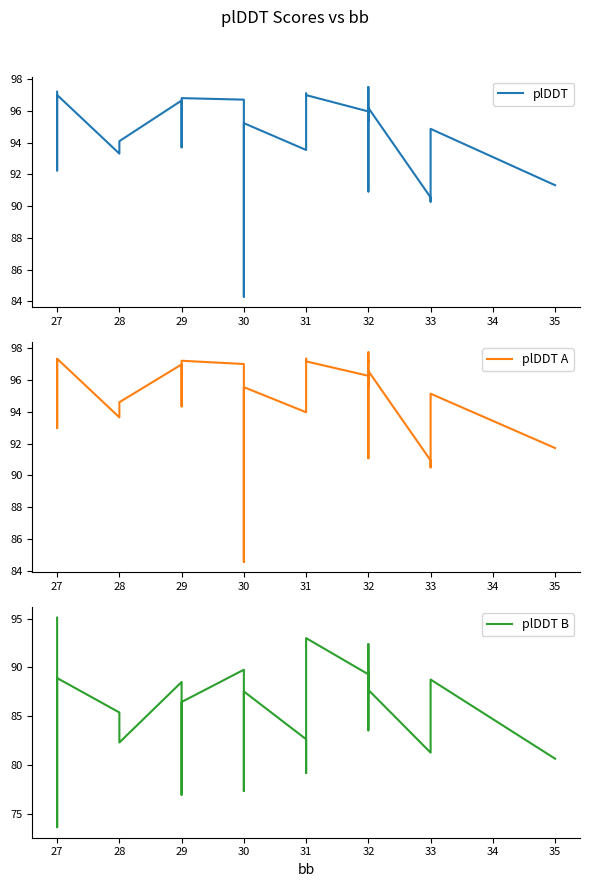

Which series has the largest total across all categories?

plDDT A